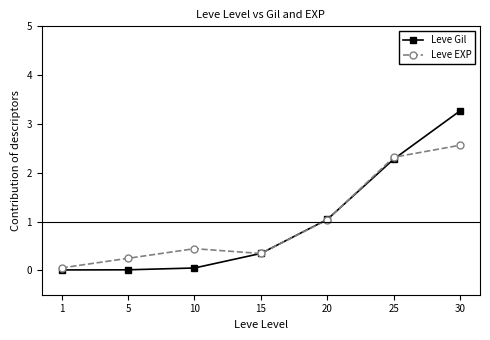

The Leve EXP series shows 0.7 at 25. True or false?

False